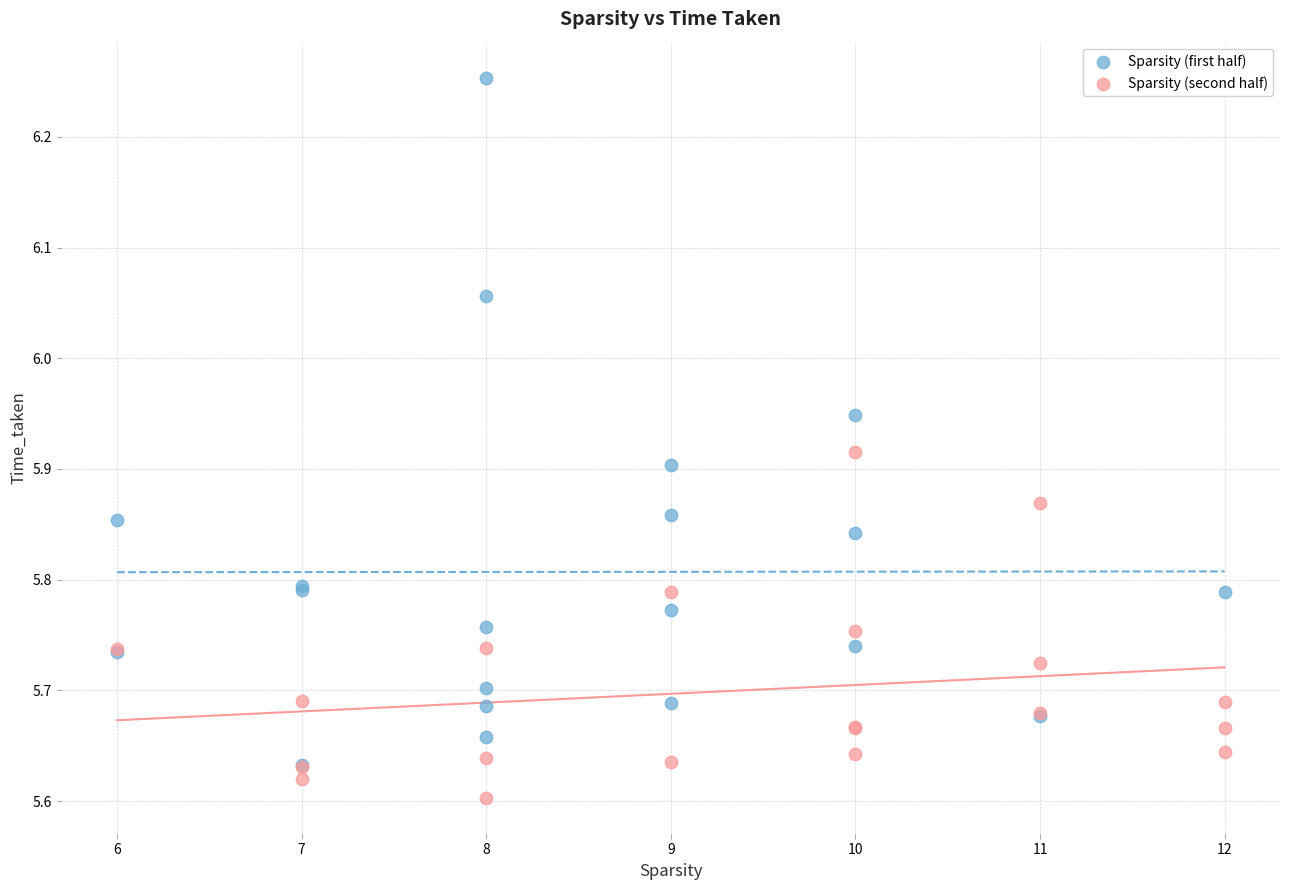

What are all the series names shown in the legend?

Sparsity (first half), Sparsity (second half)